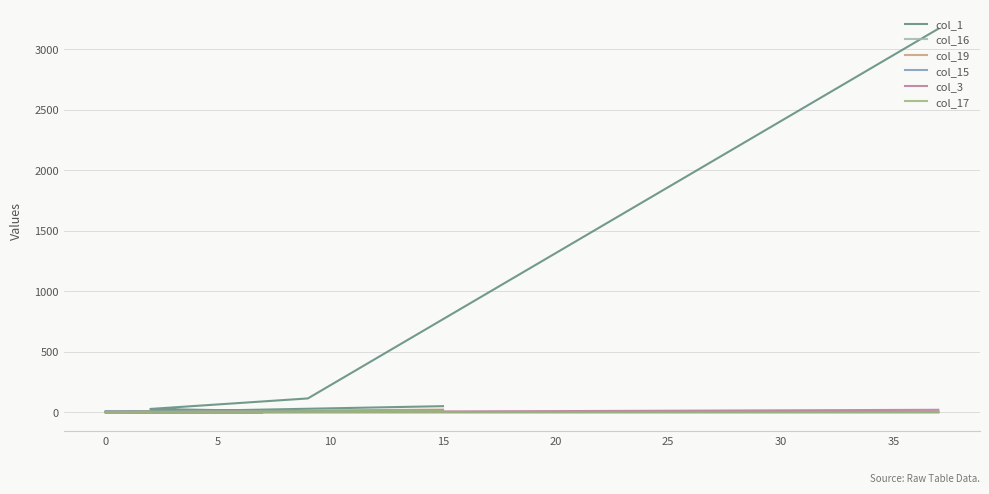

How many times do col_1 and col_16 cross each other?

6